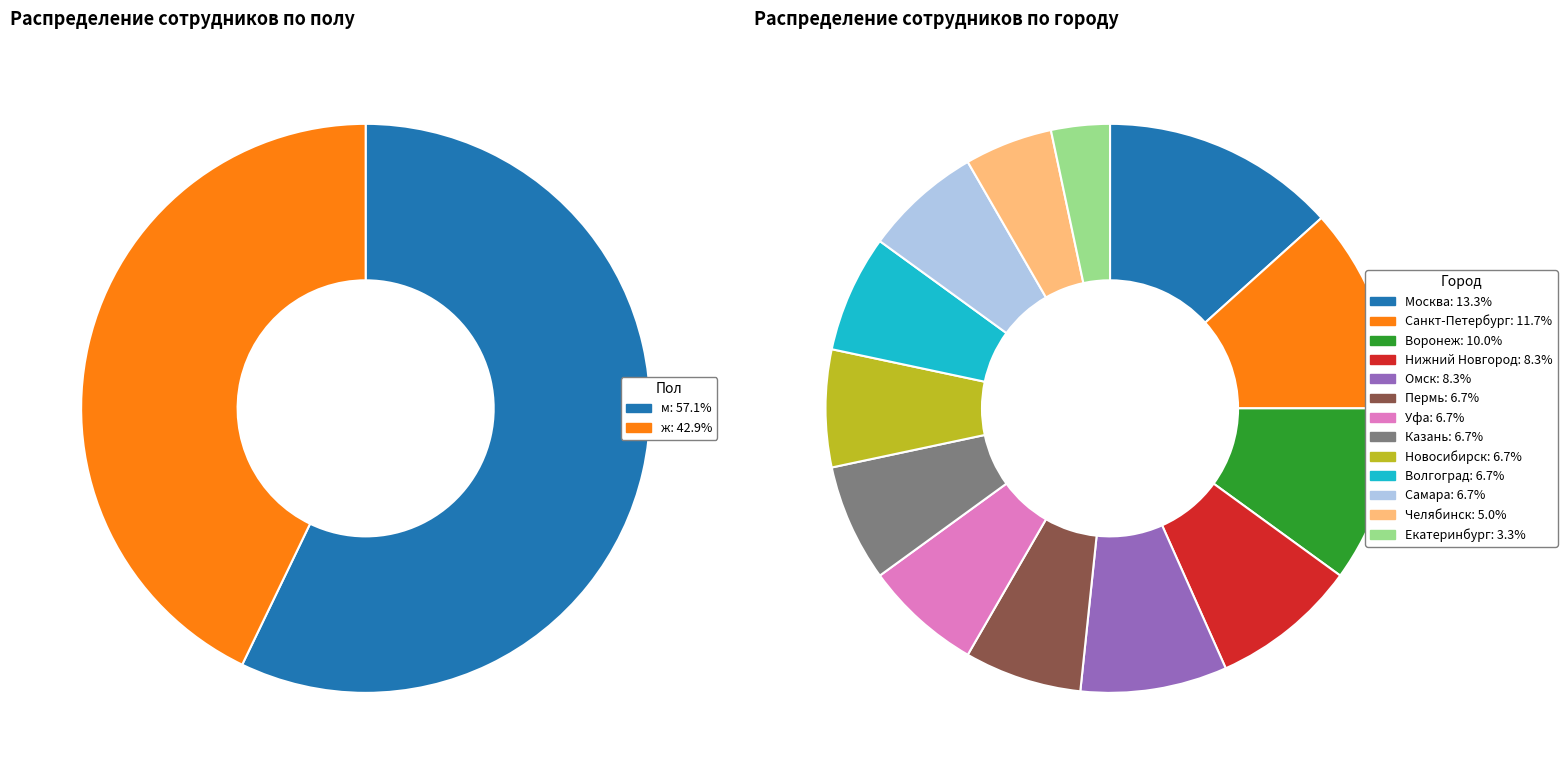

Which category has the biggest portion of the pie?

м